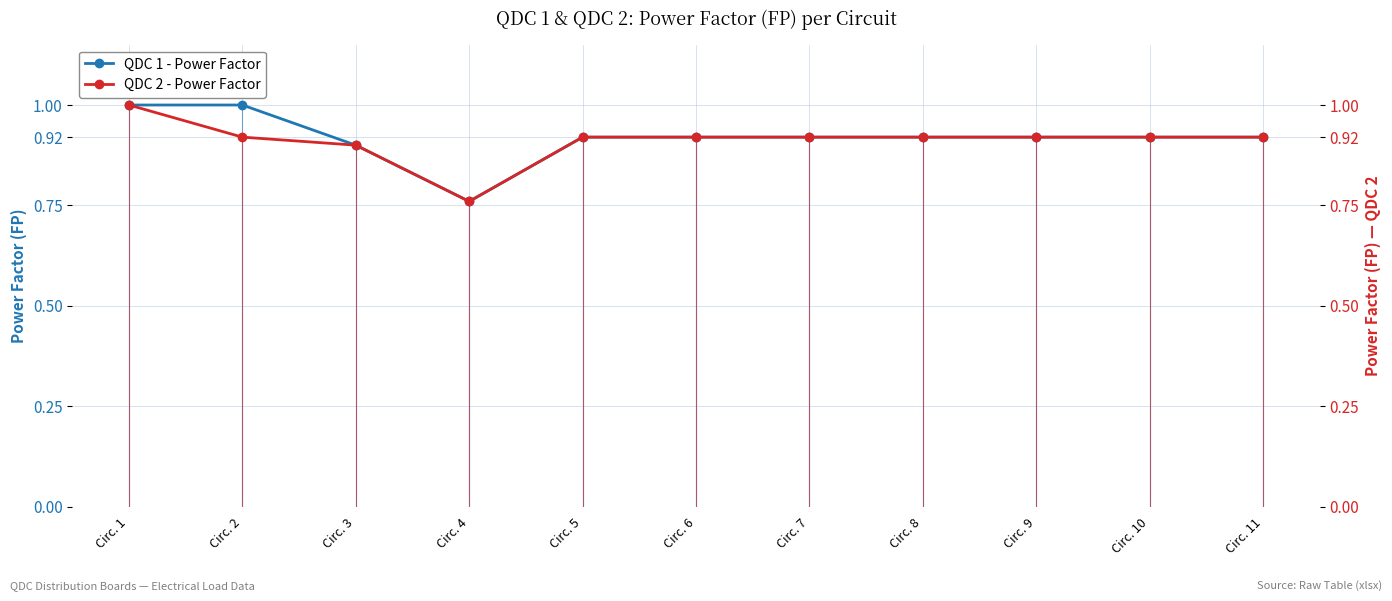

True or false: QDC 1 - Power Factor and QDC 2 - Power Factor cross at least once.

False